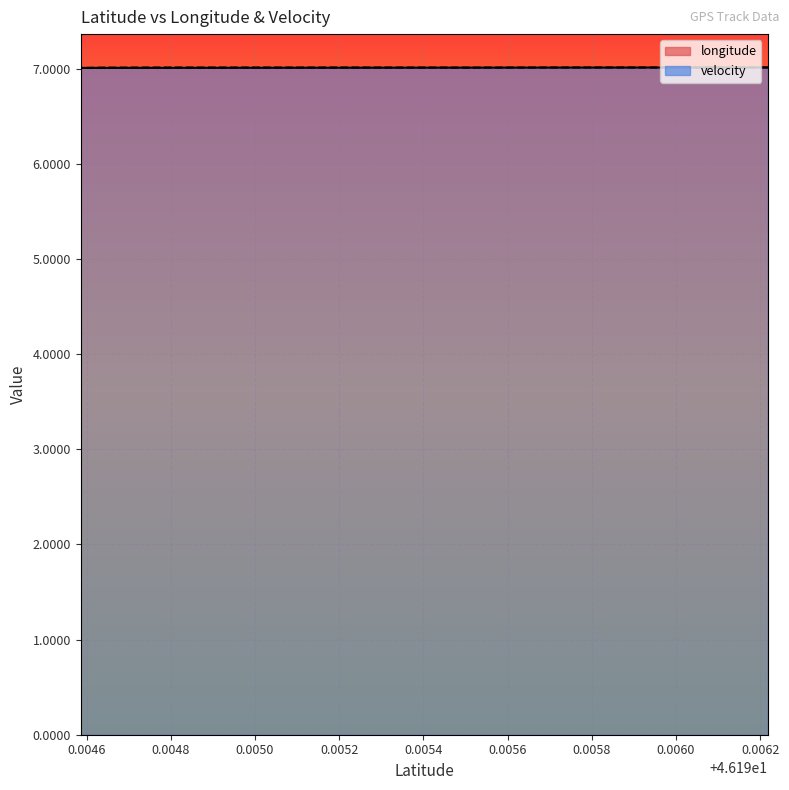

Which series has the largest range (max minus min)?

longitude